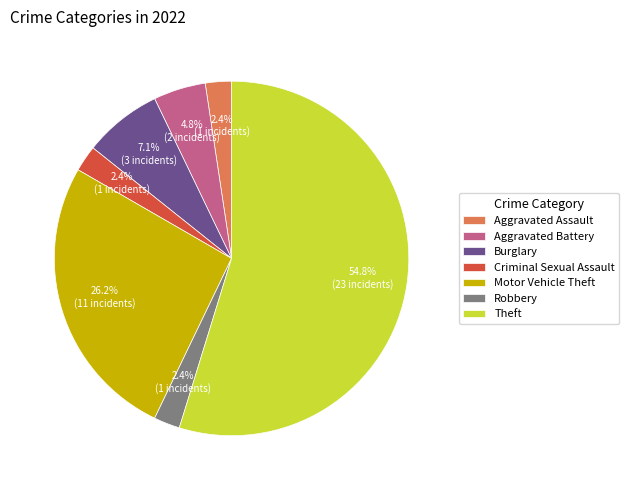

Is the sum of Theft and Burglary greater than half?

Yes